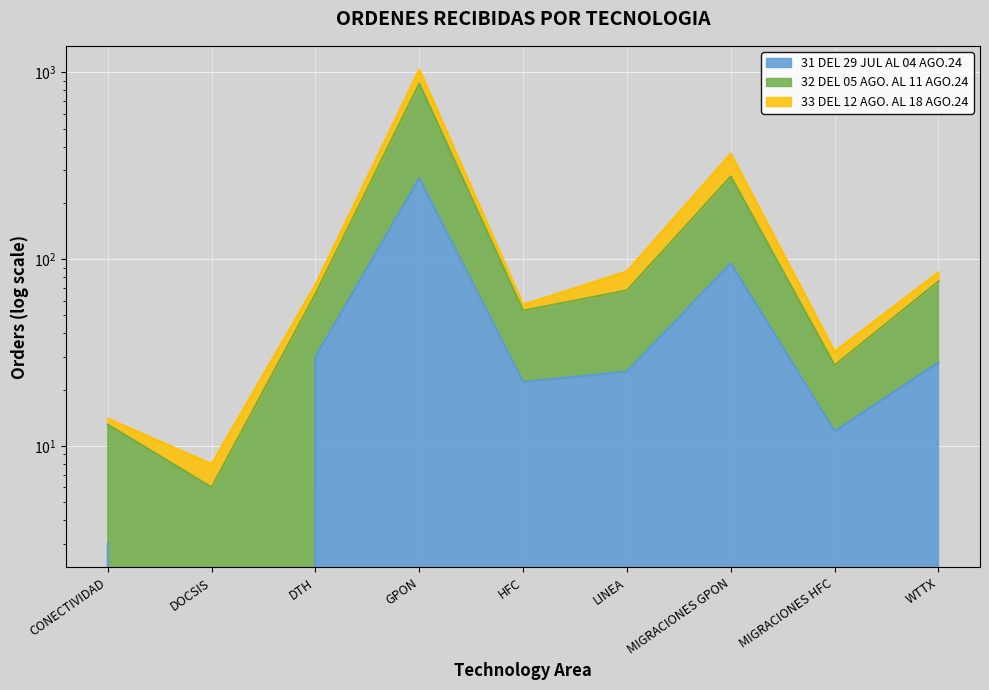

How many interior local valleys does the 31 DEL 29 JUL AL 04 AGO.24 series have?

3